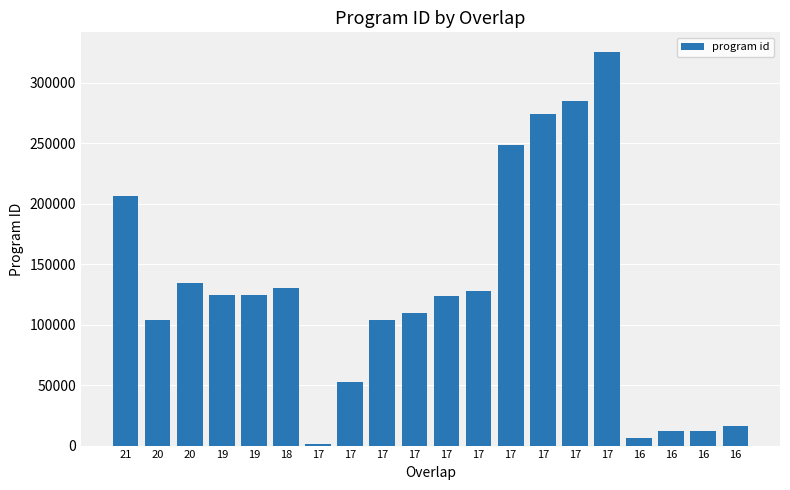

How many bars are there in total?

20